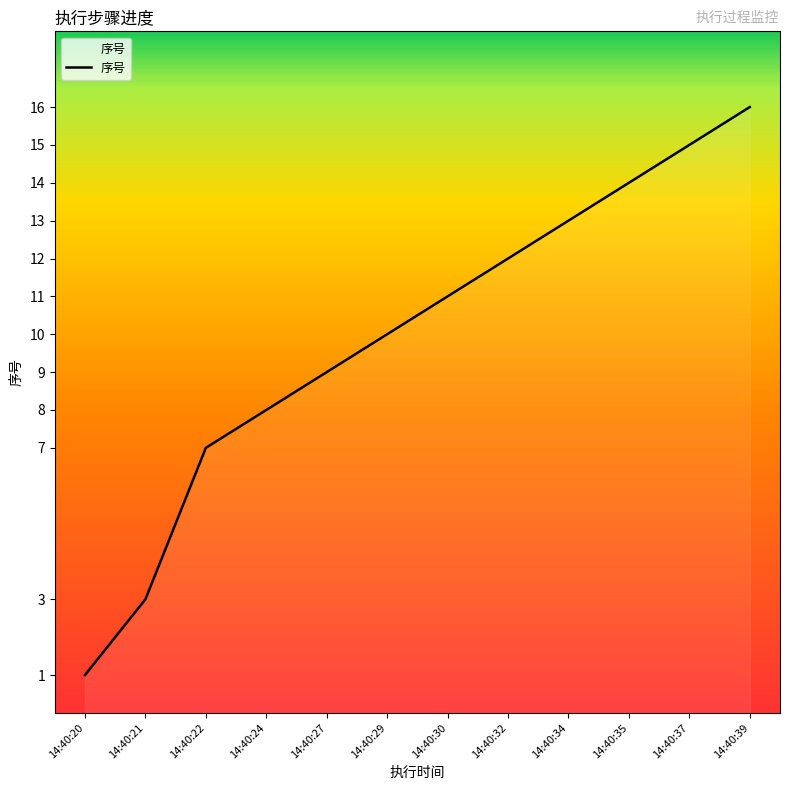

Approximately how many times larger is the value at 14:40:27 compared to 14:40:30?

0.8